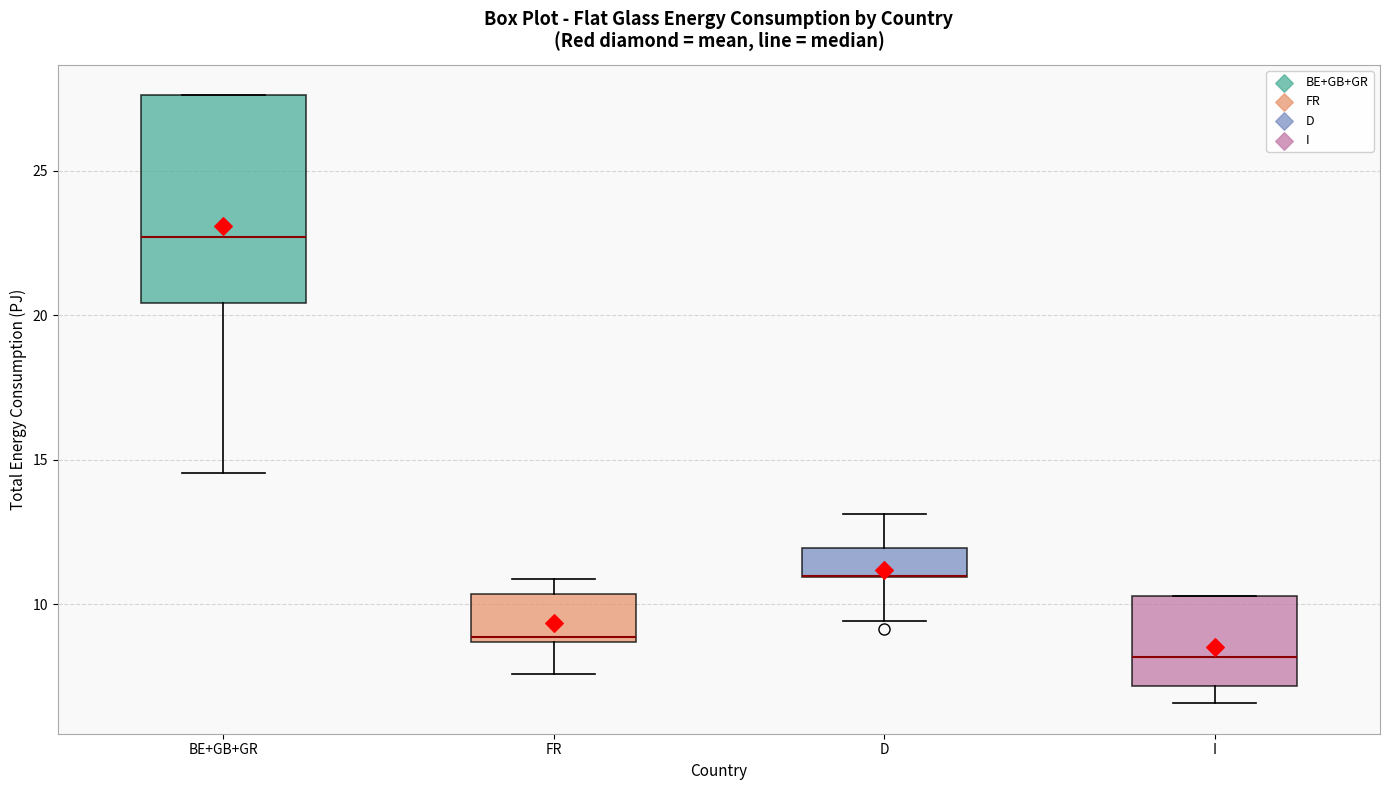

Reading left to right, transcribe this box plot: for each box, give where its median line is, the range the box spans, and where its two whiskers end, as read against the y-axis. The values are not printed on the chart, so give them approximately, as read against the axis.

BE+GB+GR: median 22.5, box 20.5 to 27.5, whiskers 14.5 to 27.5
FR: median 9.0, box 8.5 to 10.5, whiskers 7.5 to 11.0
D: median 11.0 (drawn on the box's lower edge), box 11.0 to 12.0, whiskers 9.5 to 13.0
I: median 8.0, box 7.0 to 10.5, whiskers 6.5 to 10.5